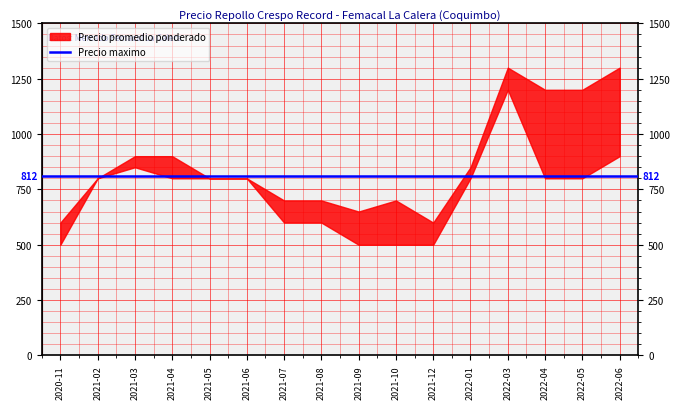

What is the lowest value of the Precio promedio ponderado series?

550